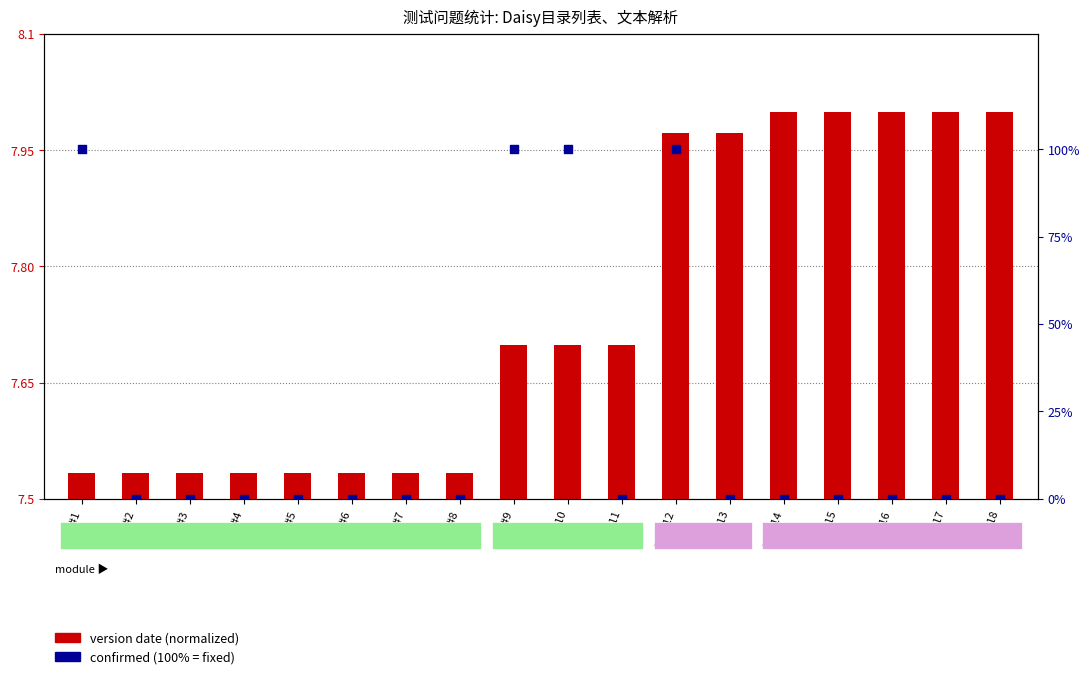

Which series contains the highest Y value?

confirmed (%)